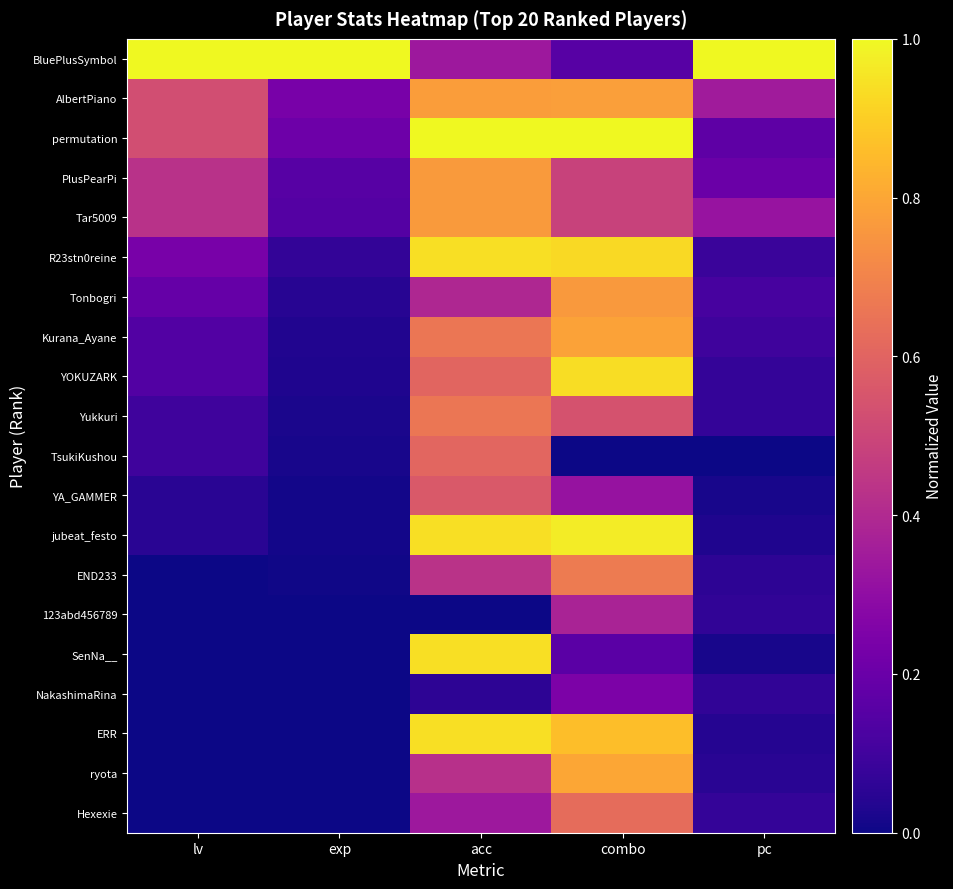

Reading left to right, extract all data points from this chart.

BluePlusSymbol: lv=1.0	exp=1.0	acc=0.3	combo=0.2	pc=1.0
AlbertPiano: lv=0.5	exp=0.2	acc=0.8	combo=0.8	pc=0.4
permutation: lv=0.5	exp=0.2	acc=1.0	combo=1.0	pc=0.2
PlusPearPi: lv=0.4	exp=0.2	acc=0.8	combo=0.5	pc=0.2
Tar5009: lv=0.4	exp=0.1	acc=0.8	combo=0.5	pc=0.3
R23stn0reine: lv=0.2	exp=0.1	acc=0.9	combo=0.9	pc=0.1
Tonbogri: lv=0.2	exp=0.0	acc=0.4	combo=0.8	pc=0.1
Kurana_Ayane: lv=0.1	exp=0.0	acc=0.7	combo=0.8	pc=0.1
YOKUZARK: lv=0.1	exp=0.0	acc=0.6	combo=0.9	pc=0.1
Yukkuri: lv=0.1	exp=0.0	acc=0.7	combo=0.5	pc=0.1
TsukiKushou: lv=0.1	exp=0.0	acc=0.6	combo=0.0	pc=0.0
YA_GAMMER: lv=0.0	exp=0.0	acc=0.6	combo=0.3	pc=0.0
jubeat_festo: lv=0.0	exp=0.0	acc=0.9	combo=1.0	pc=0.0
END233: lv=0.0	exp=0.0	acc=0.4	combo=0.7	pc=0.1
123abd456789: lv=0.0	exp=0.0	acc=0.0	combo=0.4	pc=0.1
SenNa__: lv=0.0	exp=0.0	acc=0.9	combo=0.2	pc=0.0
NakashimaRina: lv=0.0	exp=0.0	acc=0.1	combo=0.2	pc=0.1
ERR: lv=0.0	exp=0.0	acc=0.9	combo=0.9	pc=0.0
ryota: lv=0.0	exp=0.0	acc=0.4	combo=0.8	pc=0.0
Hexexie: lv=0.0	exp=0.0	acc=0.3	combo=0.6	pc=0.1